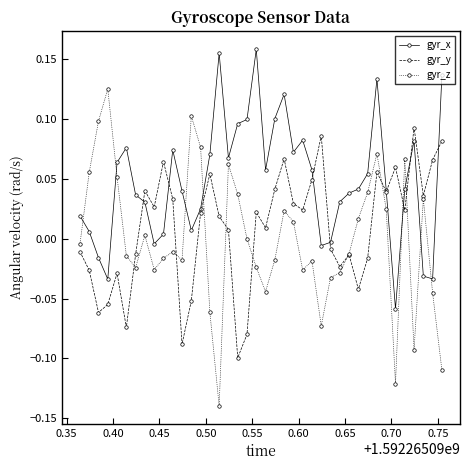

True or false: gyr_y has more than 0 interior local peaks.

True